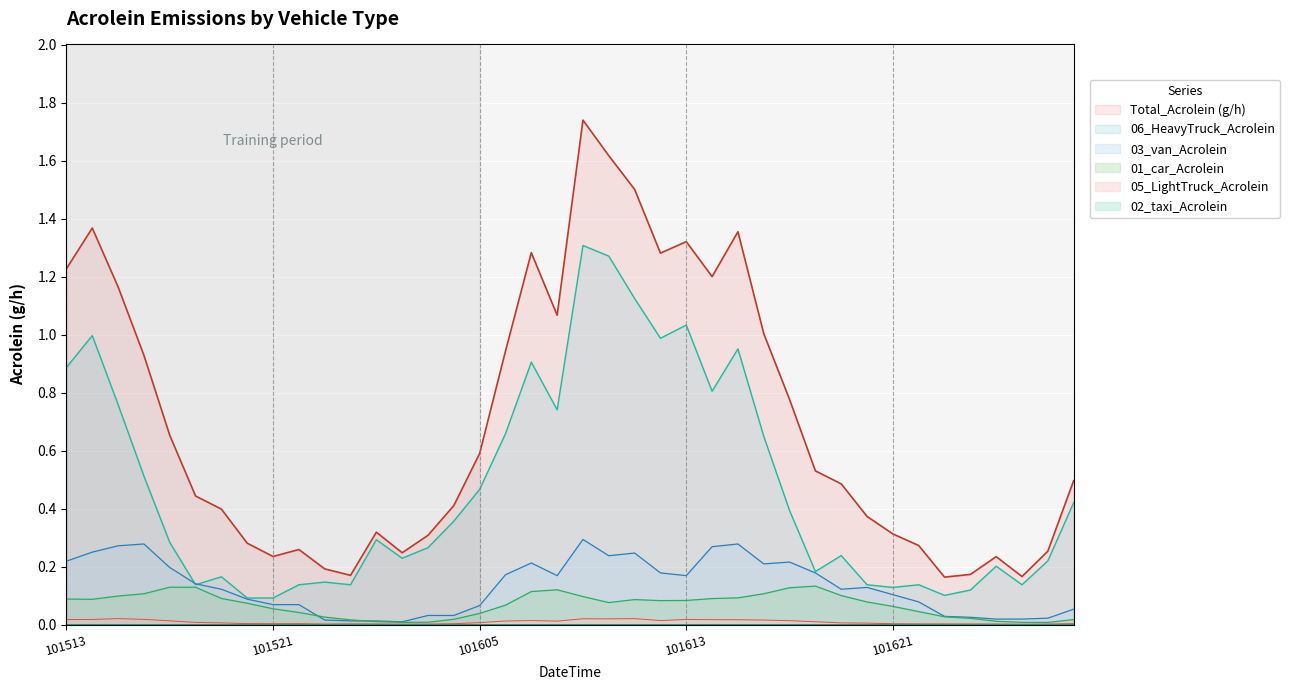

Which series has the largest total across all categories?

Total_Acrolein (g/h)